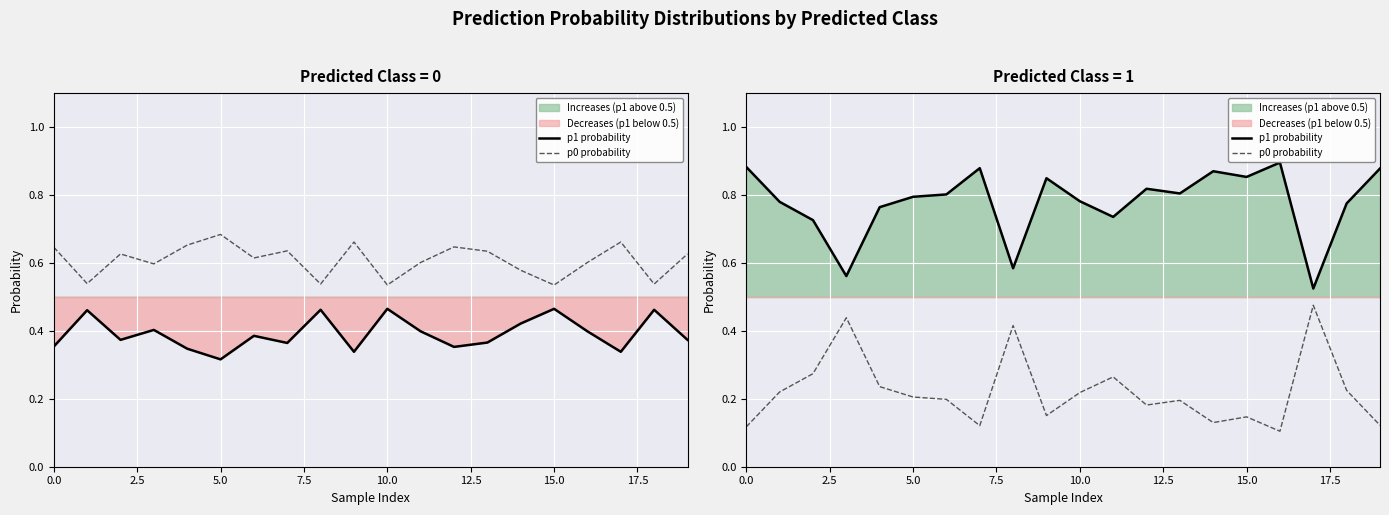

What is the highest value of the p0 probability series?

0.5